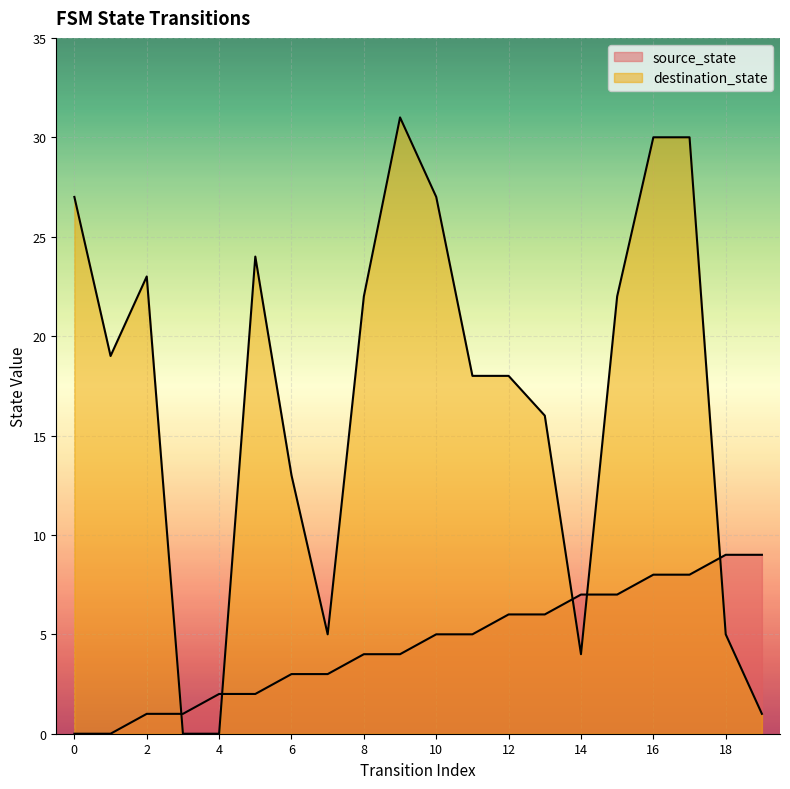

Where does the source_state series first go above 5?

12